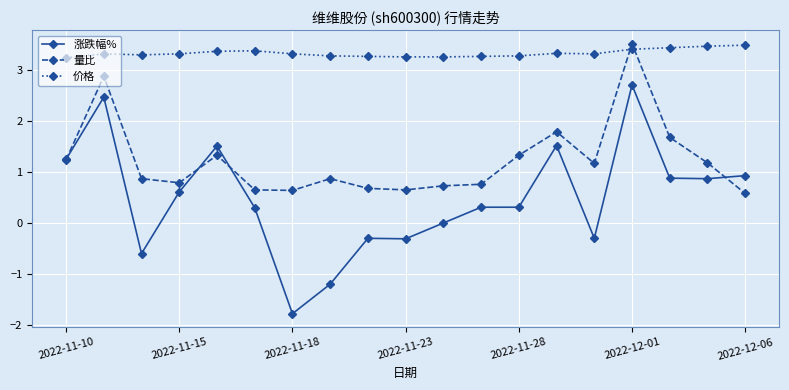

Which series has the largest total across all categories?

价格